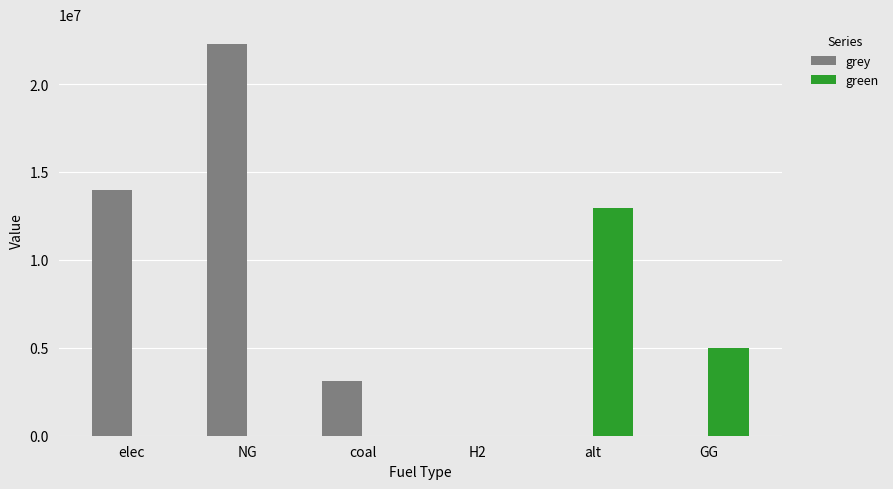

What are all the series names shown in the legend?

grey, green